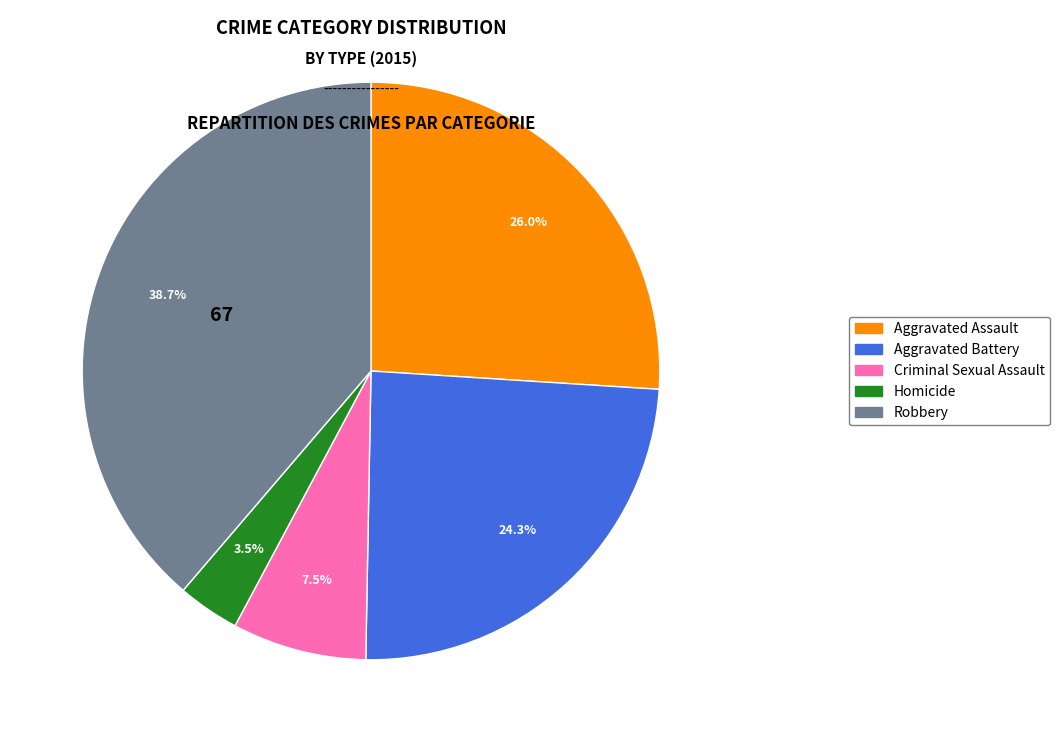

Rank the categories by value from highest to lowest.

Robbery, Aggravated Assault, Aggravated Battery, Criminal Sexual Assault, Homicide